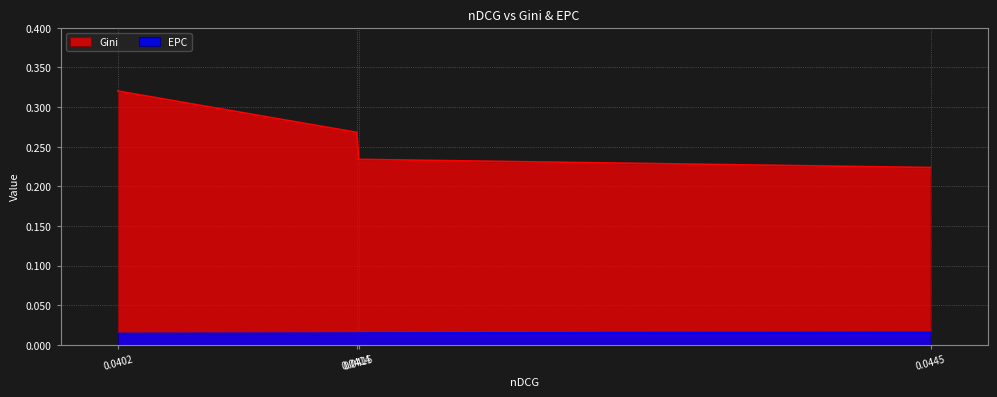

How many series are shown in this chart?

2